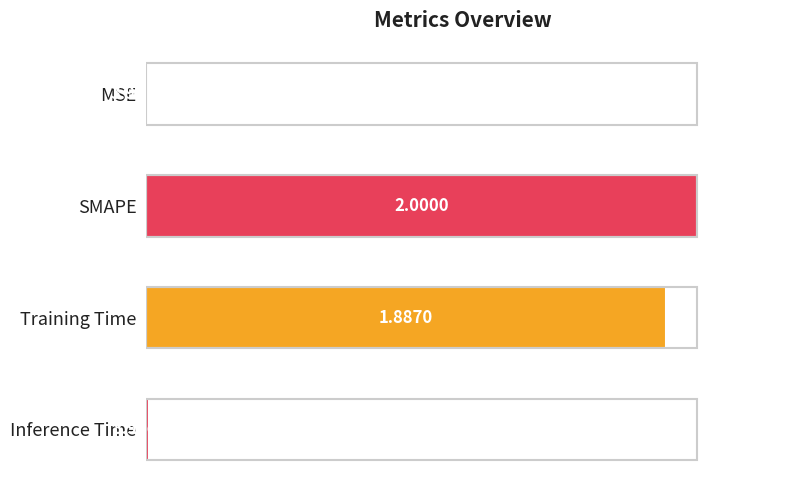

What is the sum of the values at SMAPE and Inference Time?

1.0